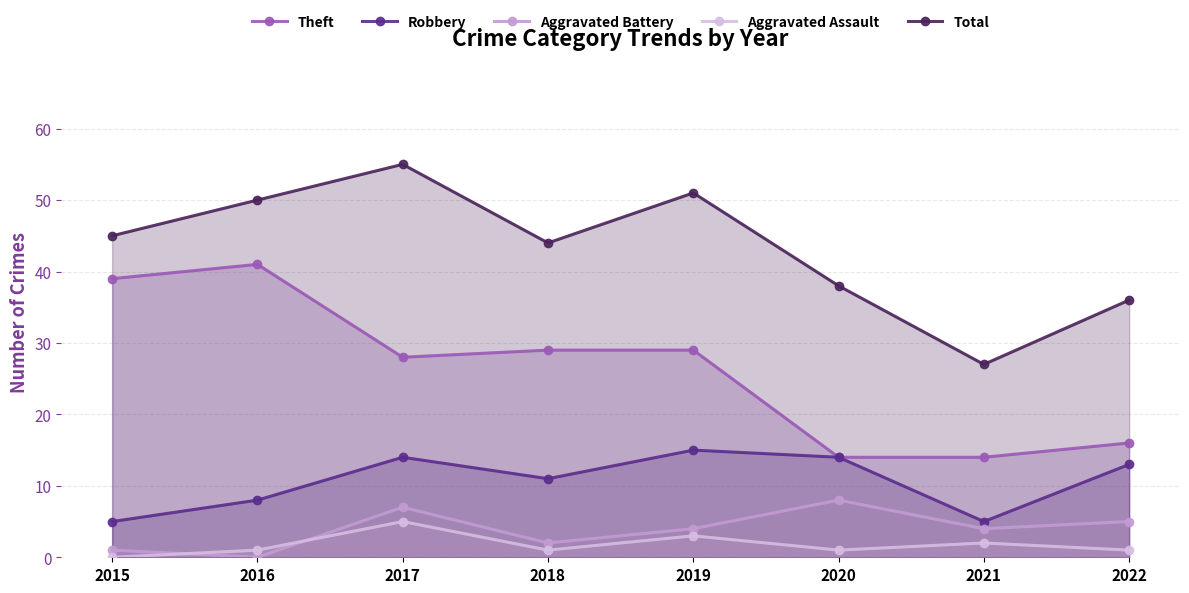

How many Robbery values are between 8 and 14?

5